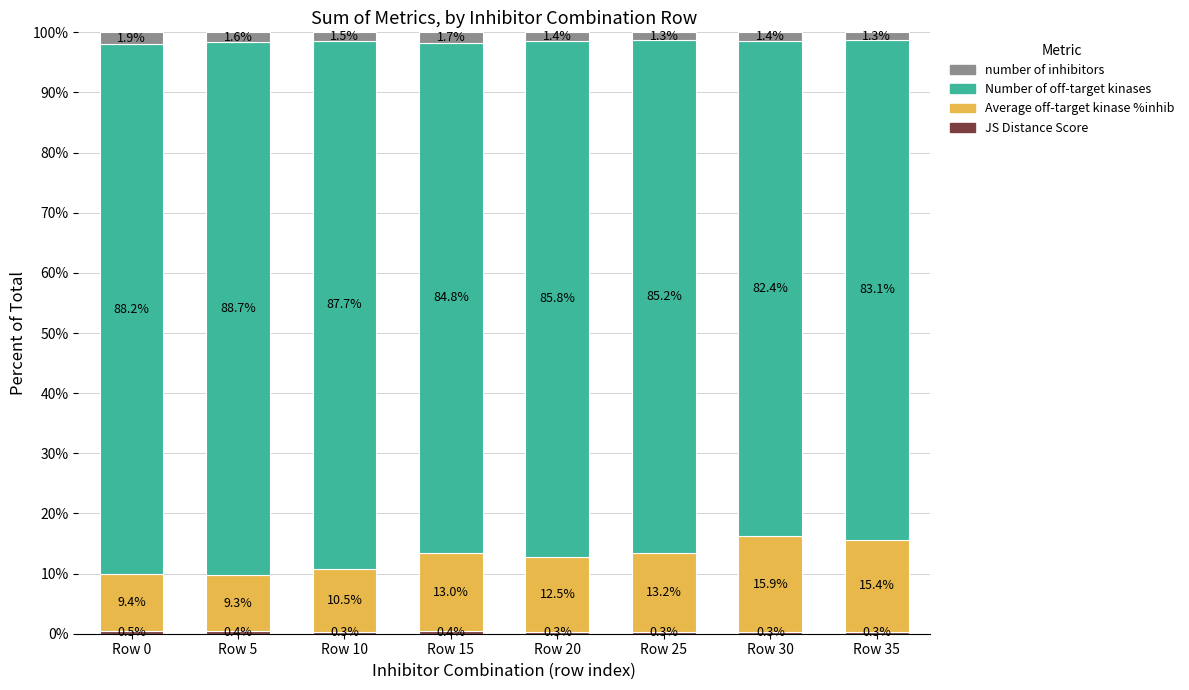

True or false: Average off-target kinase %inhib has a value of 16.7 at Row 10.

False